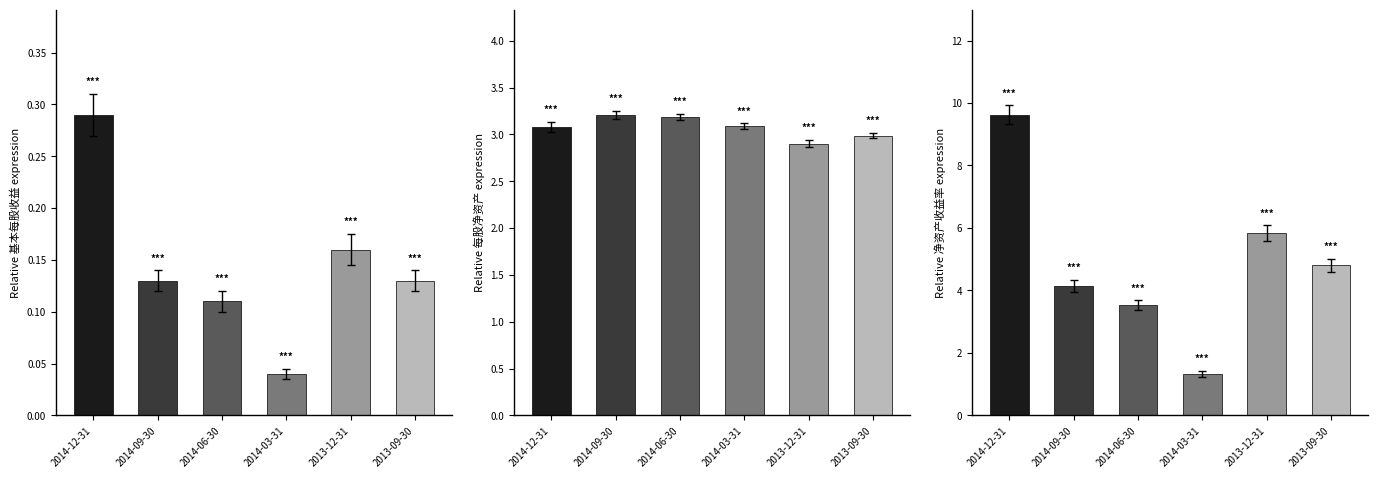

At which category is the sum across all series the highest?

2014-12-31